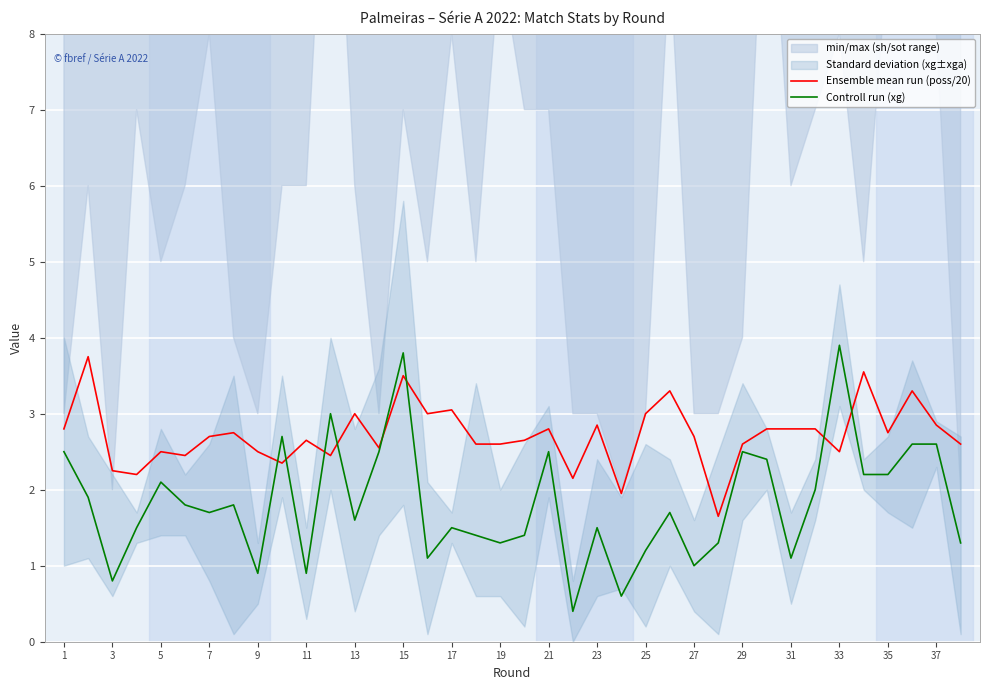

Rank the series by their maximum value, from highest to lowest.

Controll run (xg), Ensemble mean run (poss/20)